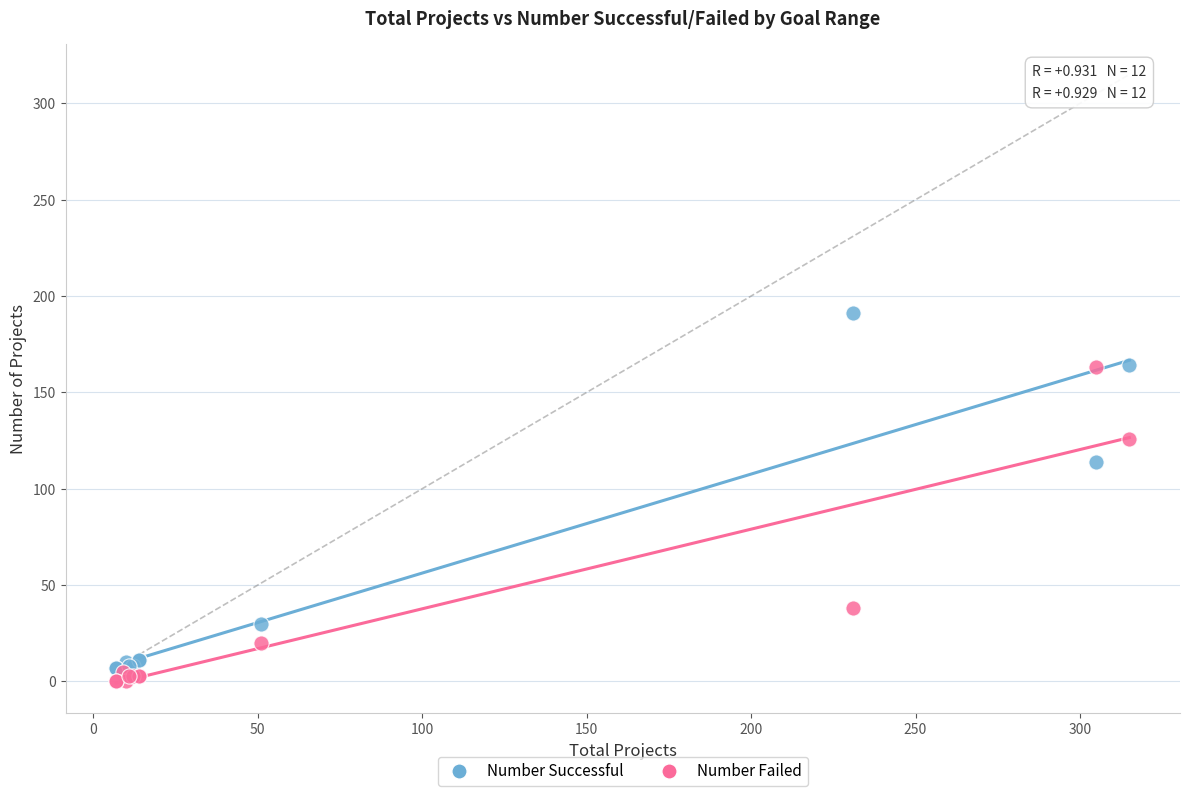

Which series contains the lowest Y value?

Number Failed